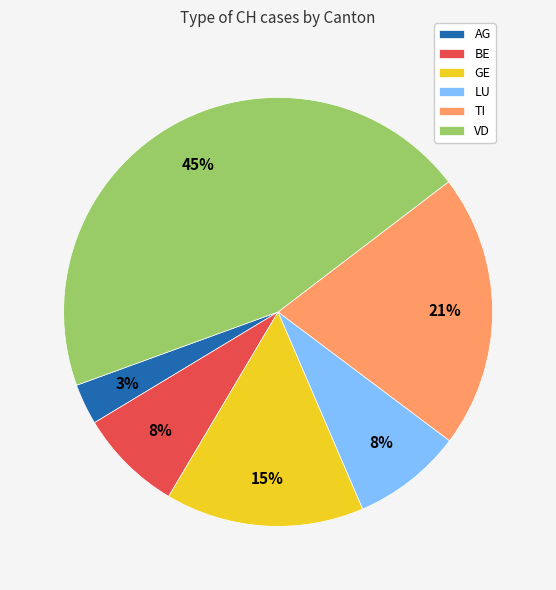

To the nearest percent, what portion does AG represent?

3%